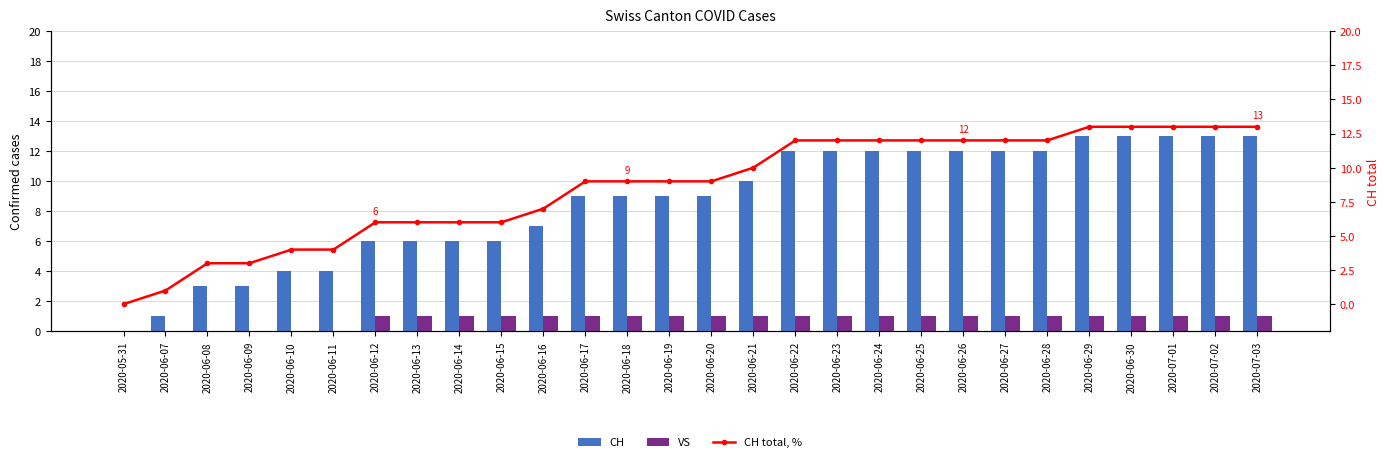

Is it true that VS equals 1 at 2020-07-02?

True